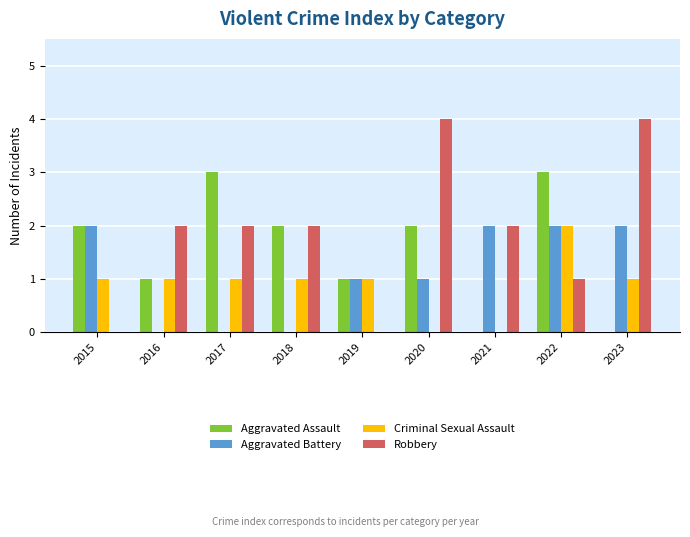

The Aggravated Battery series shows 1 at 2020. True or false?

True